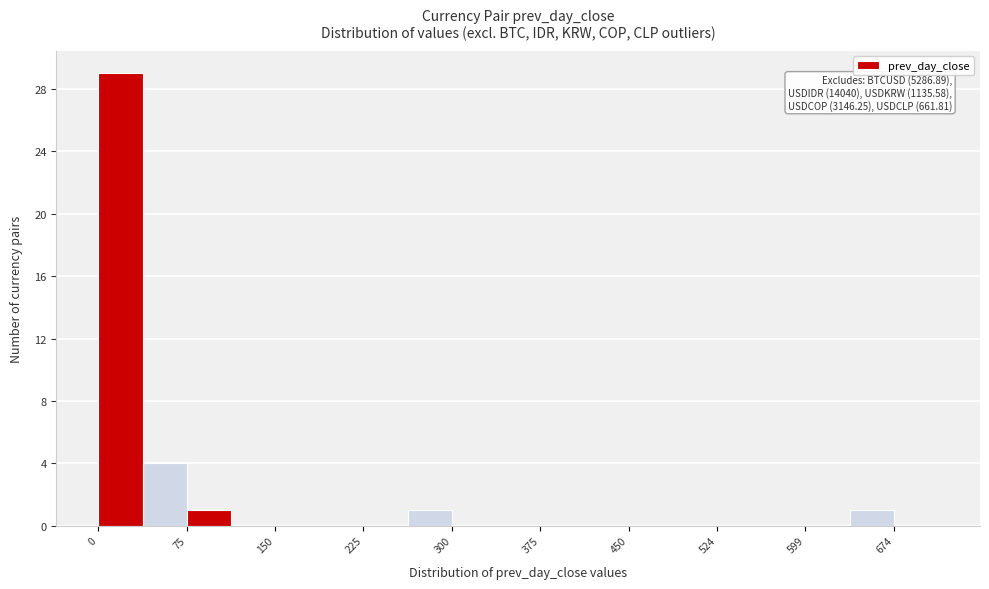

Read against the x-axis, roughly where is the centre of the tallest bar?

20